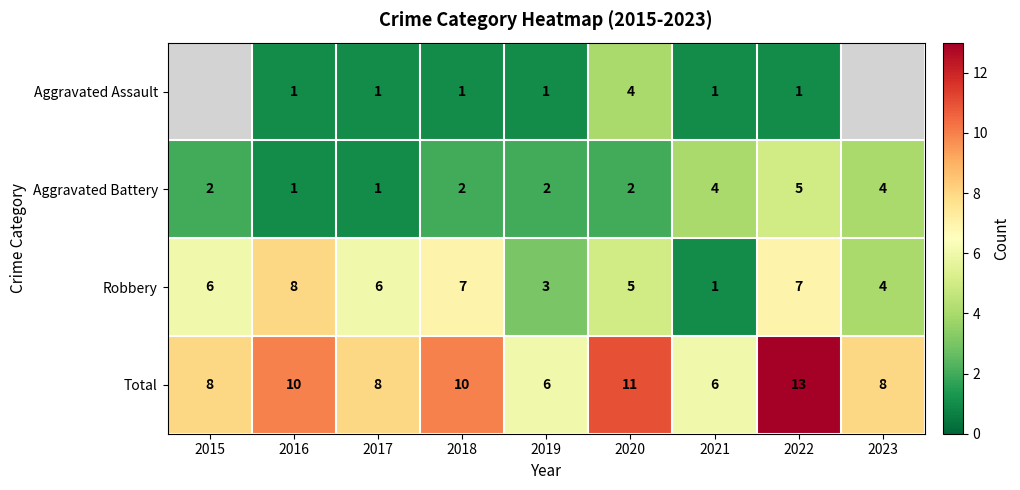

At which category is the sum across all series the highest?

2022